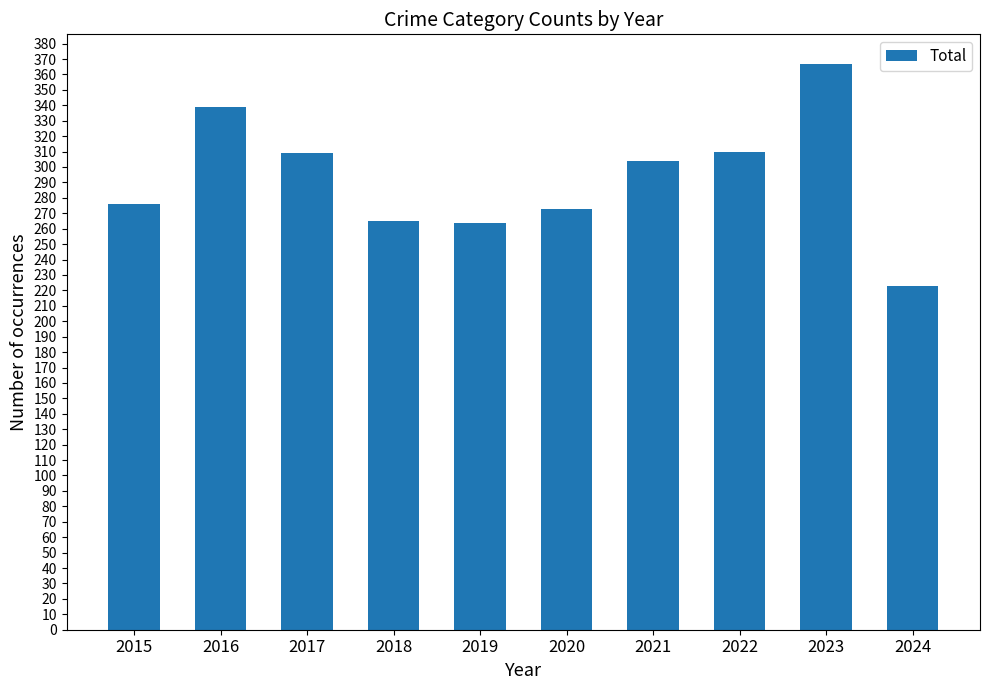

How many bars are there in total?

10